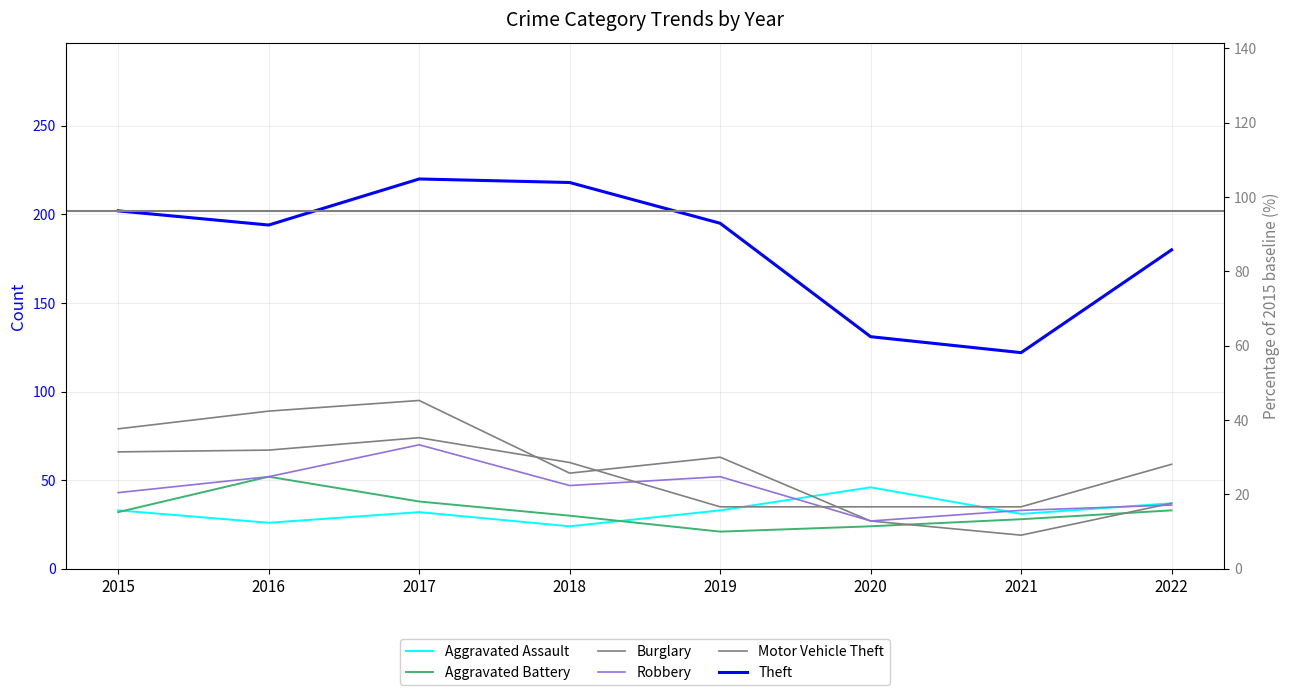

Rank the series by their maximum value, from lowest to highest.

Aggravated Assault, Aggravated Battery, Robbery, Motor Vehicle Theft, Burglary, Theft